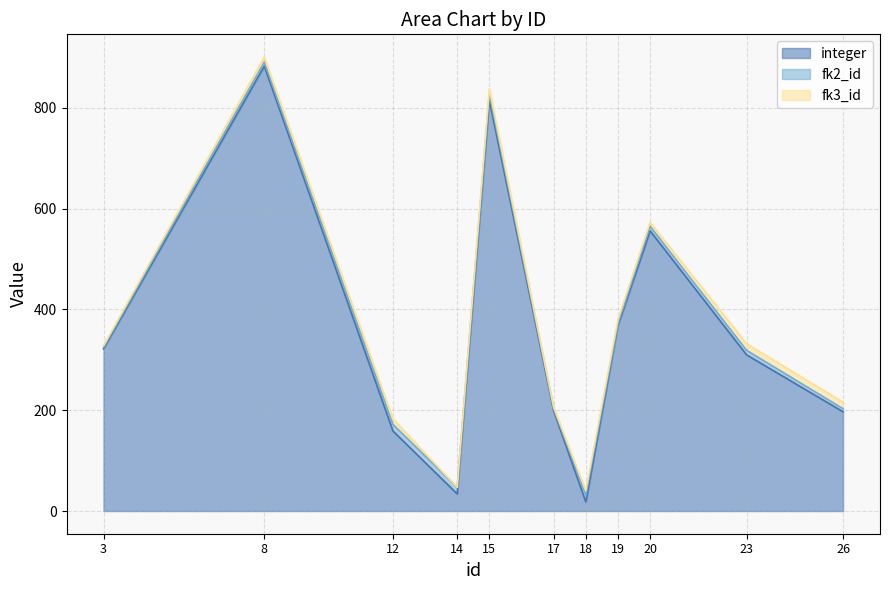

Which has a higher value, 20 or 8?

8